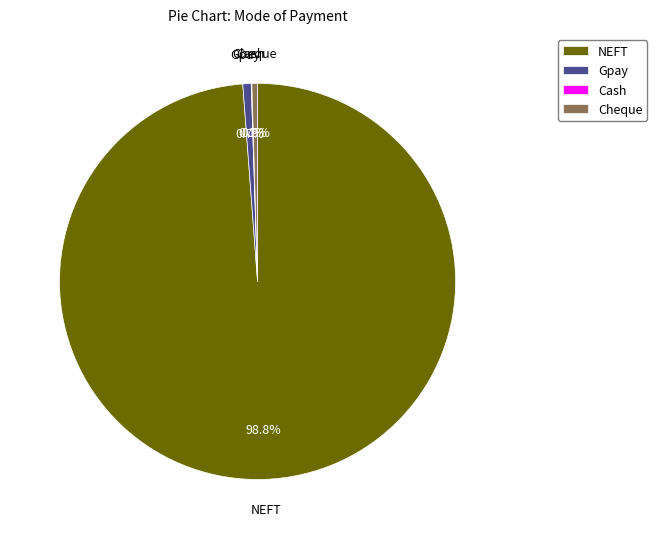

To the nearest percent, what is the difference between the largest and smallest slice percentages?

99%